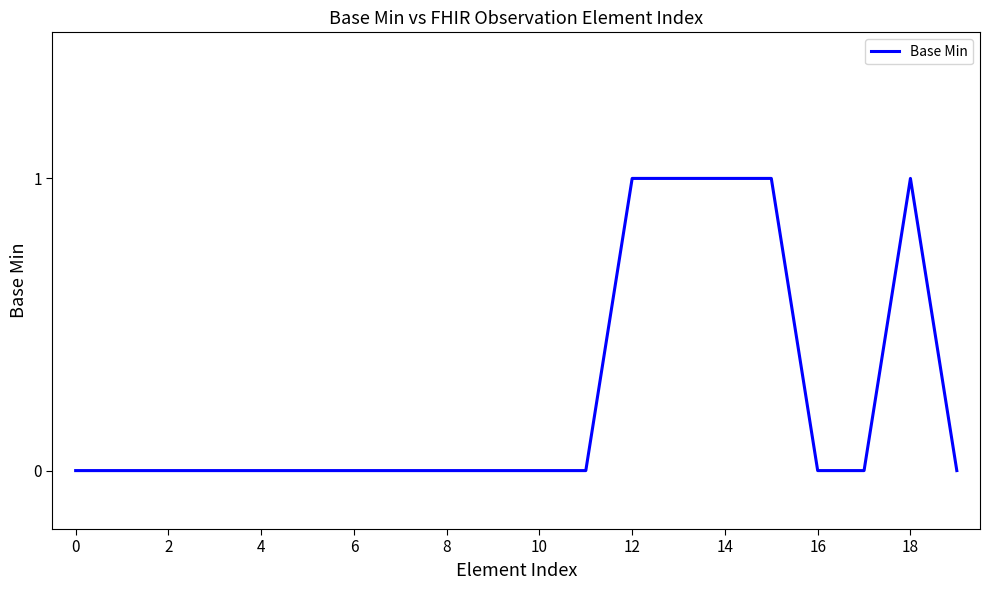

What is the sum of all values?

5